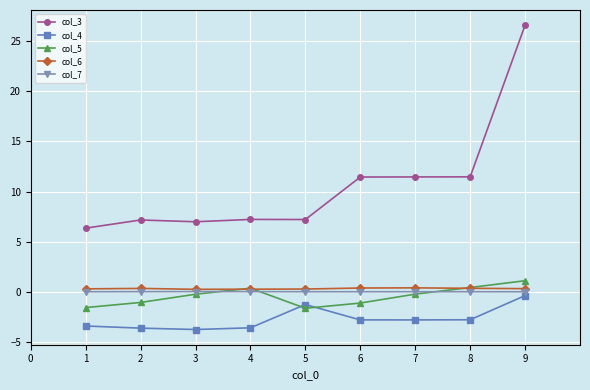

List the series in order of their peak value, lowest first.

col_4, col_7, col_6, col_5, col_3